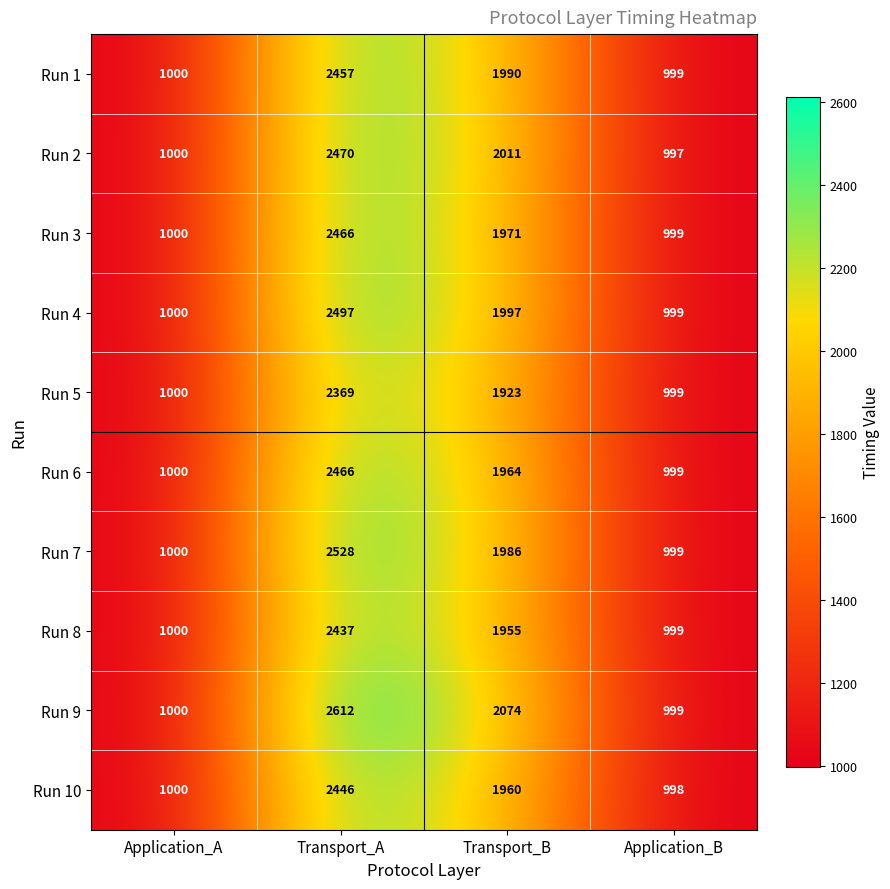

Which category has the lowest value across all series?

Application_B